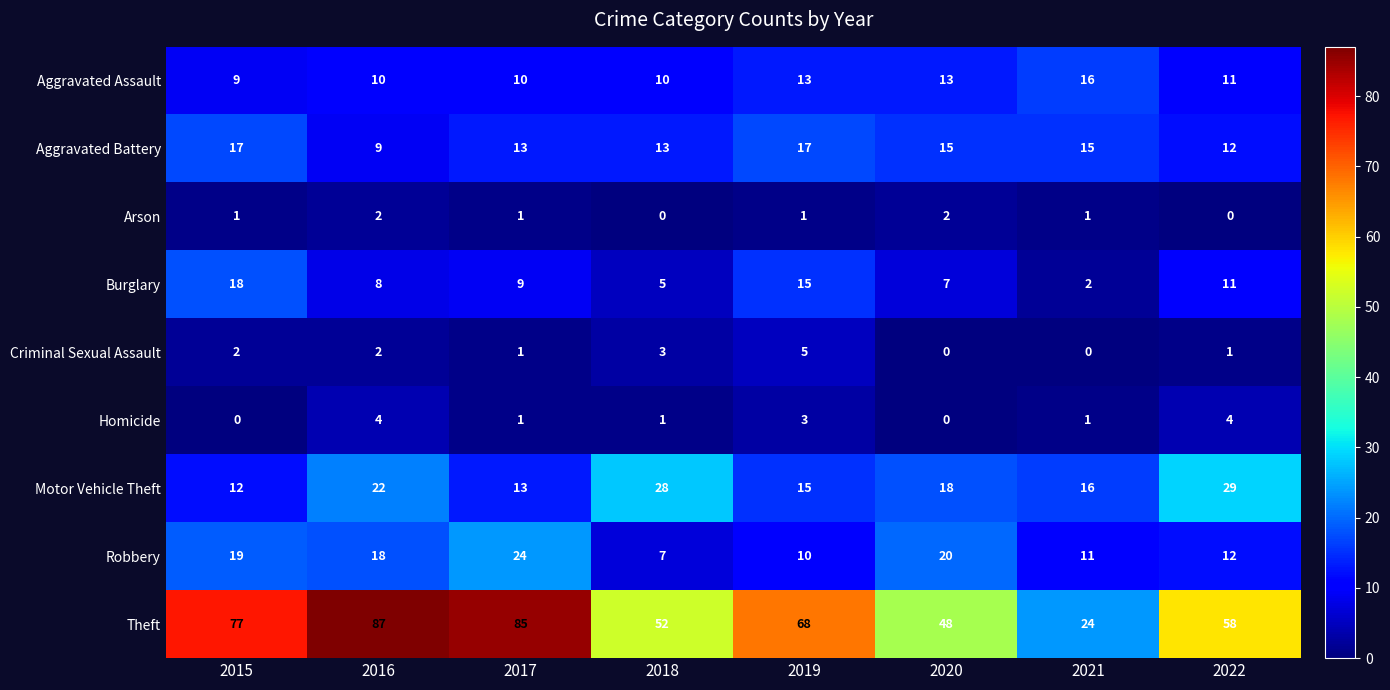

Rank the series by their maximum value, from highest to lowest.

Theft, Motor Vehicle Theft, Robbery, Burglary, Aggravated Battery, Aggravated Assault, Criminal Sexual Assault, Homicide, Arson